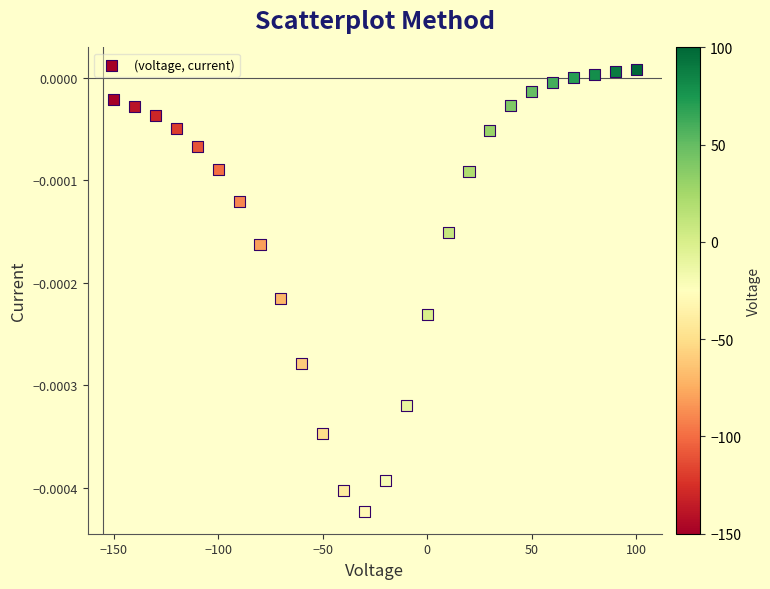

What is the range of X values (max minus min)?

250.0